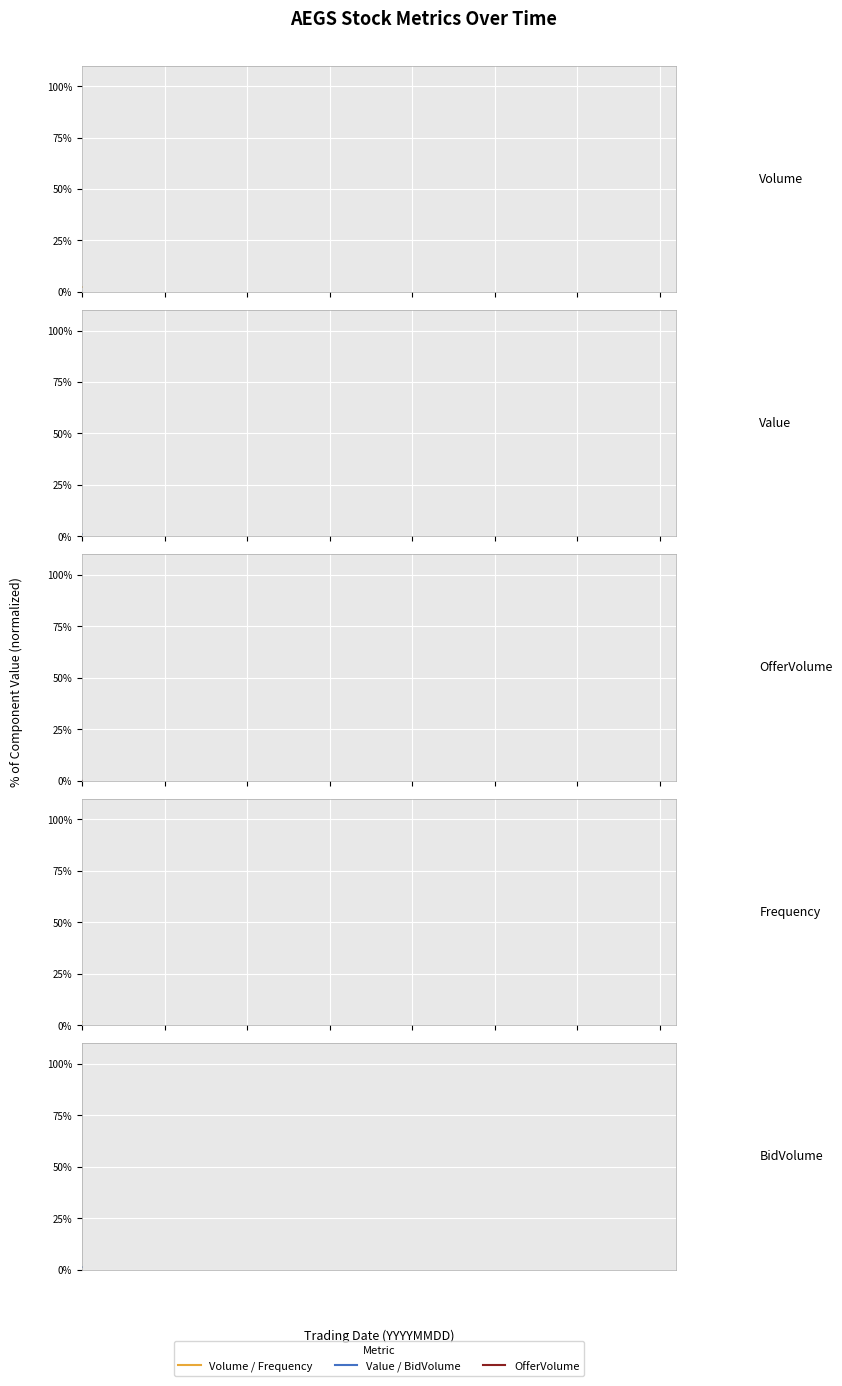

What is the maximum value shown in the chart?

100.0